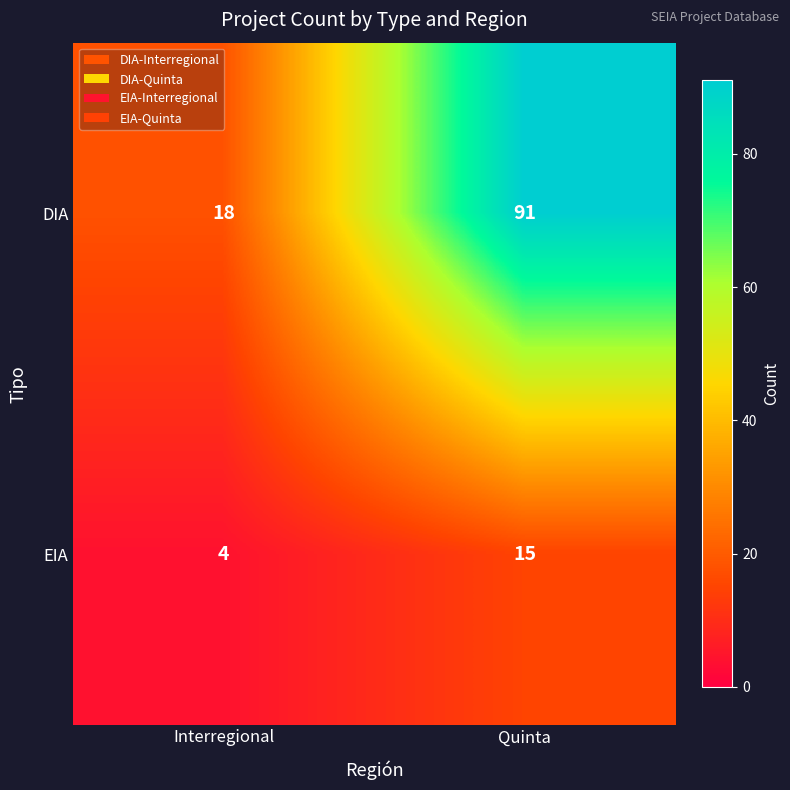

Which series has the widest spread of values?

DIA